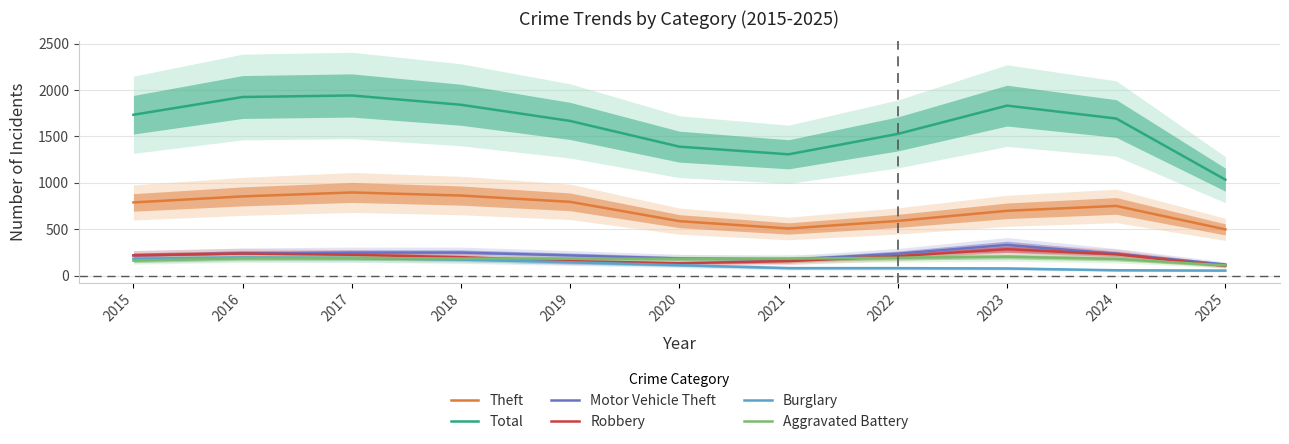

True or false: Total has more than 2 interior local peaks.

False